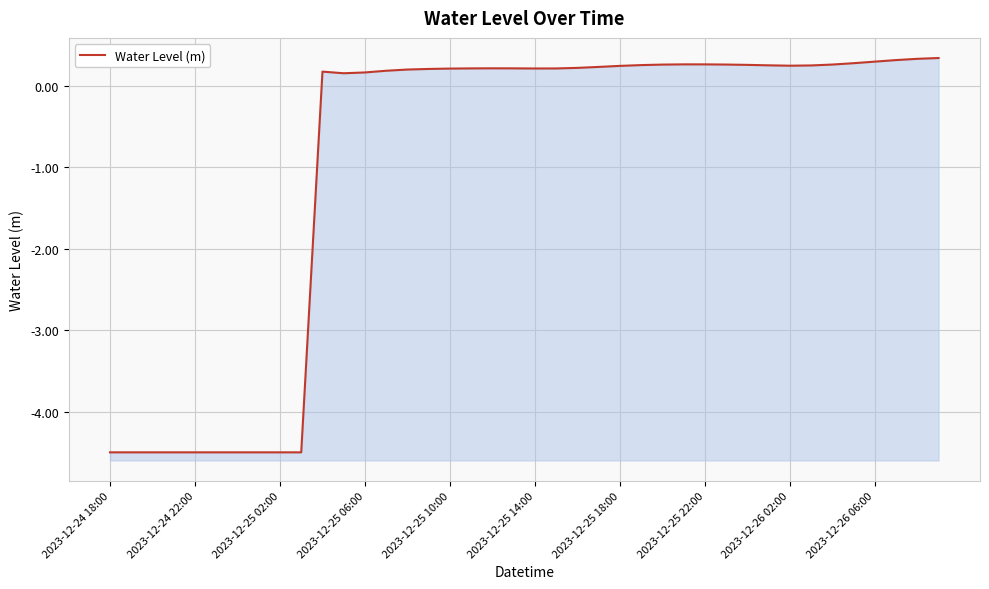

The value at 2023-12-26 06:00 is -7.2. True or false?

False